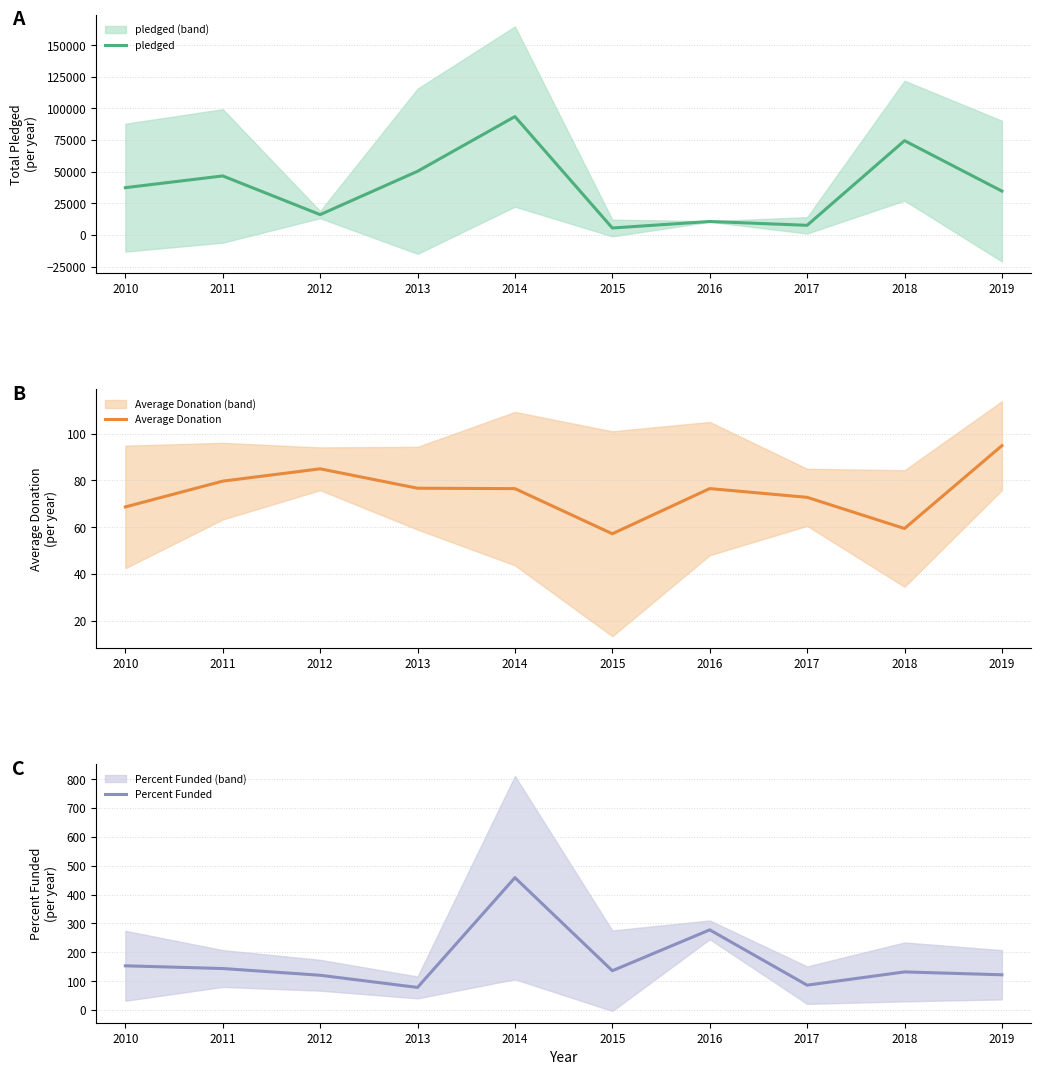

How many lines are shown in the chart?

3